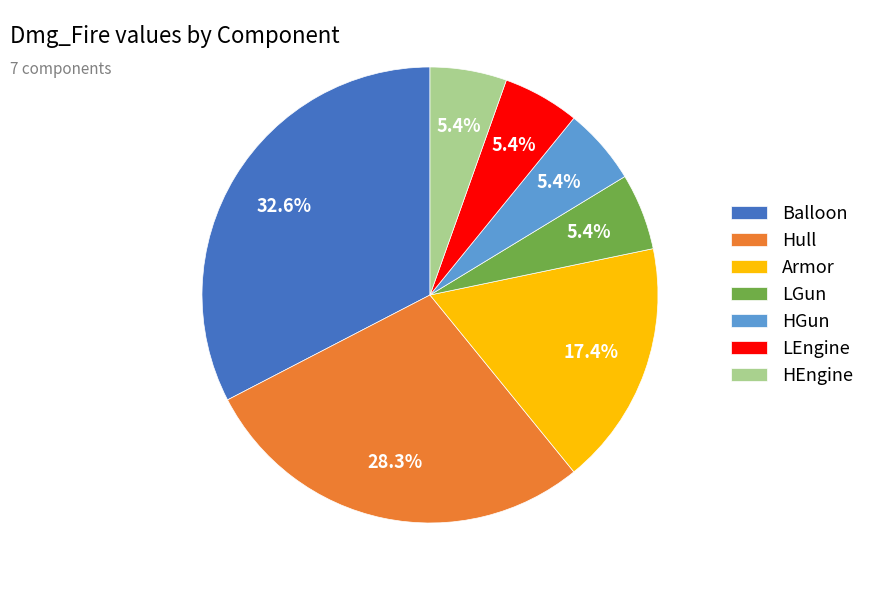

Combined, what portion of the pie is Armor and Hull?

45.7%